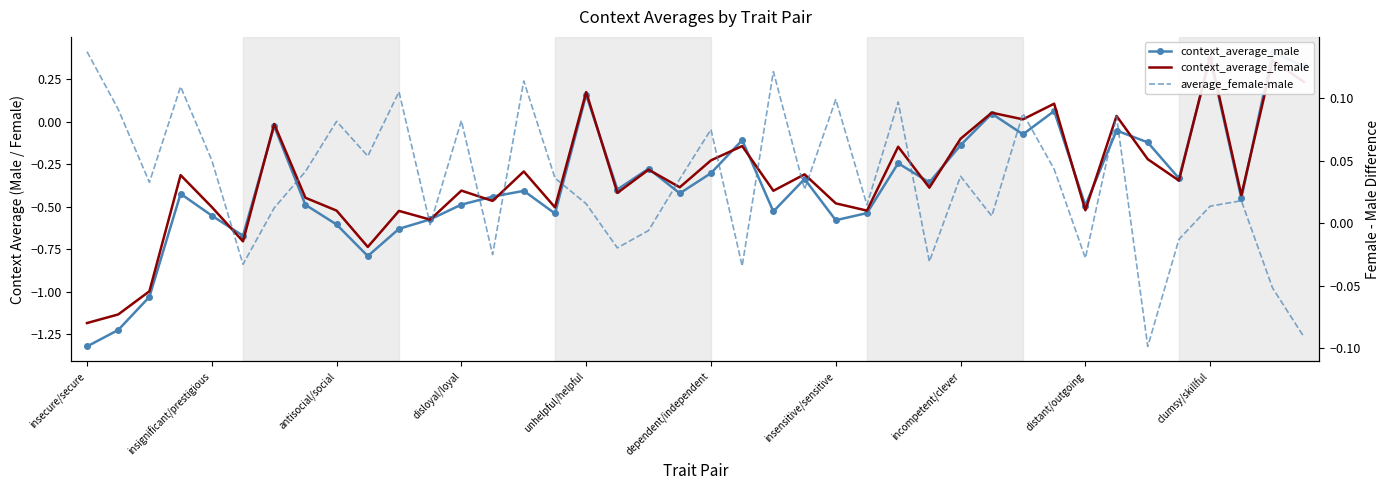

Where is average_female-male nearest to the value 0?

11